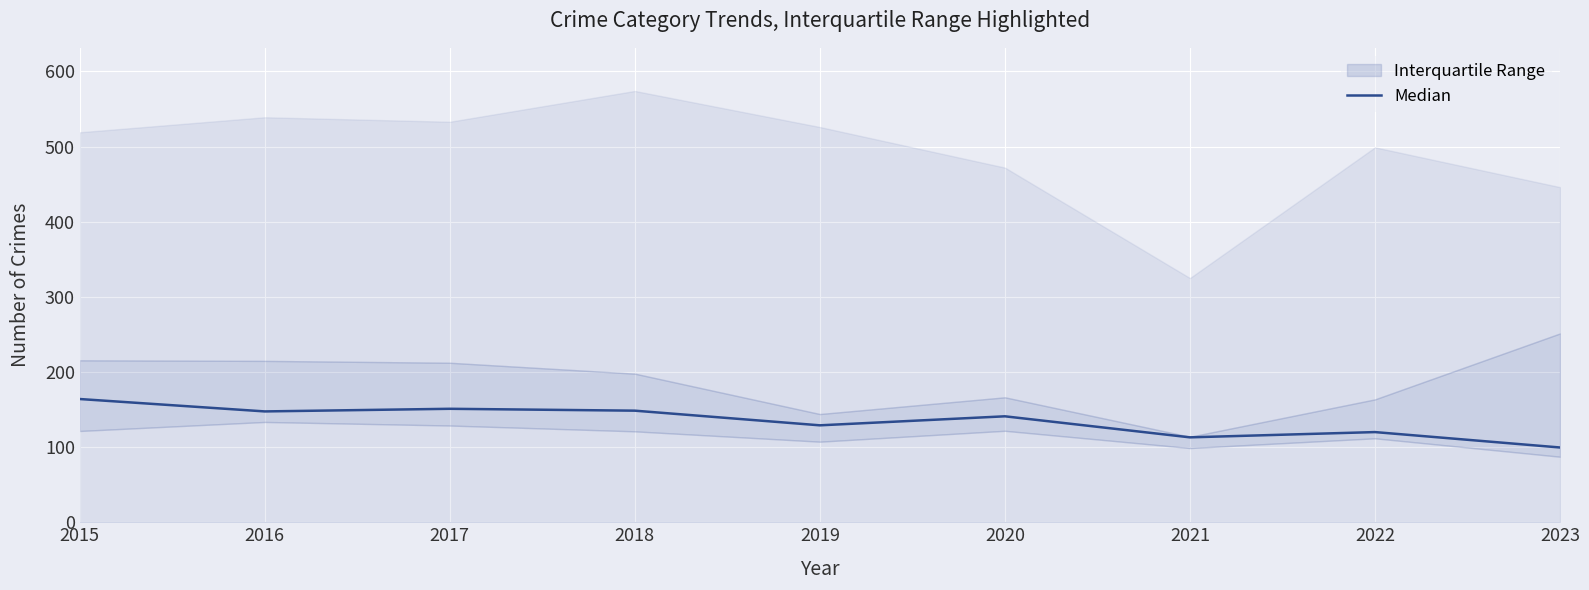

Where does the data first go above 141?

2015